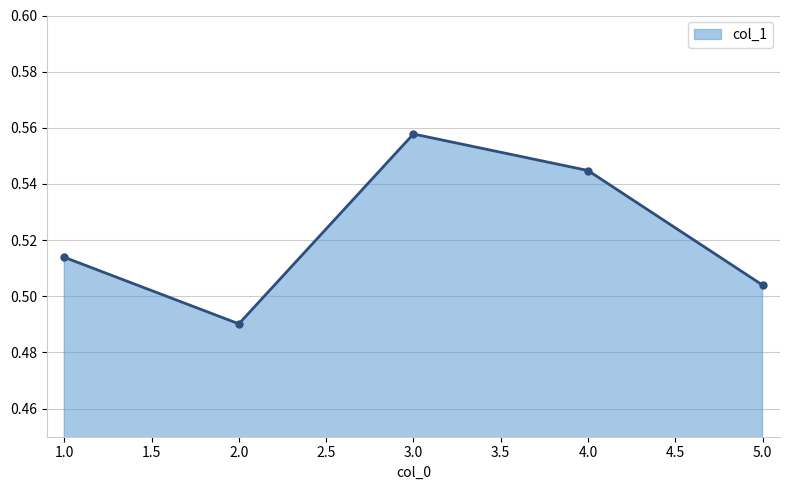

Count the values in the range 0 to 1.

5